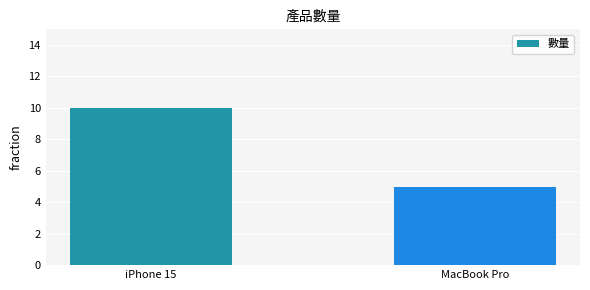

What is the maximum value shown in the chart?

10